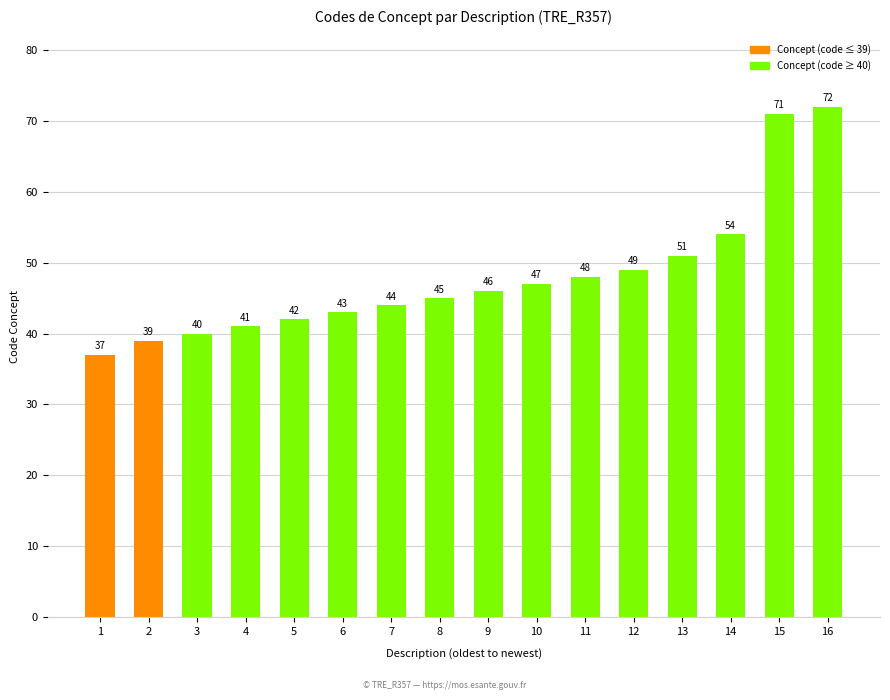

List the labels in order of value, largest first.

16, 15, 14, 13, 12, 11, 10, 9, 8, 7, 6, 5, 4, 3, 2, 1